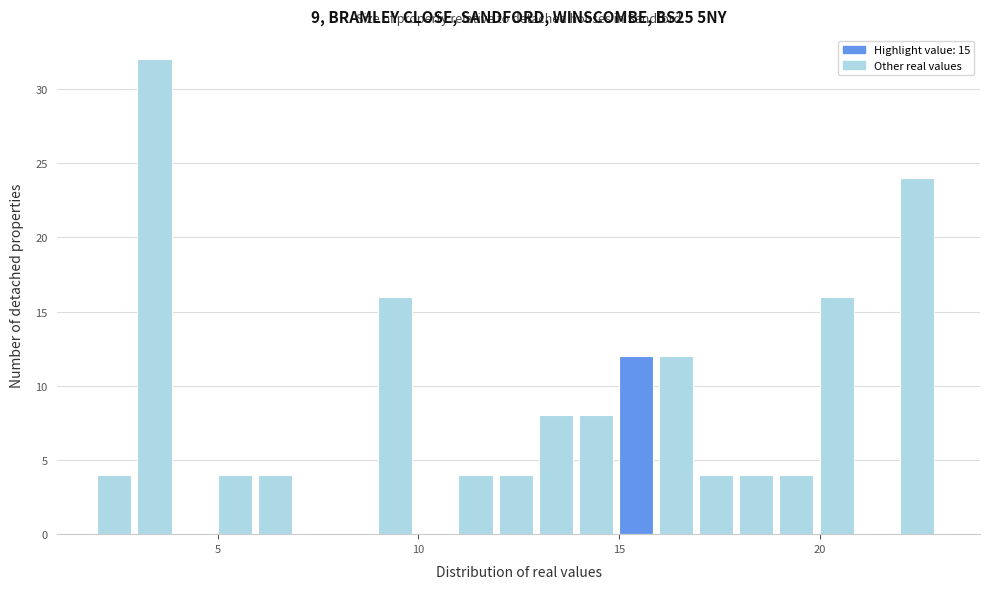

Read against the x-axis, roughly where is the centre of the tallest bar?

3.5